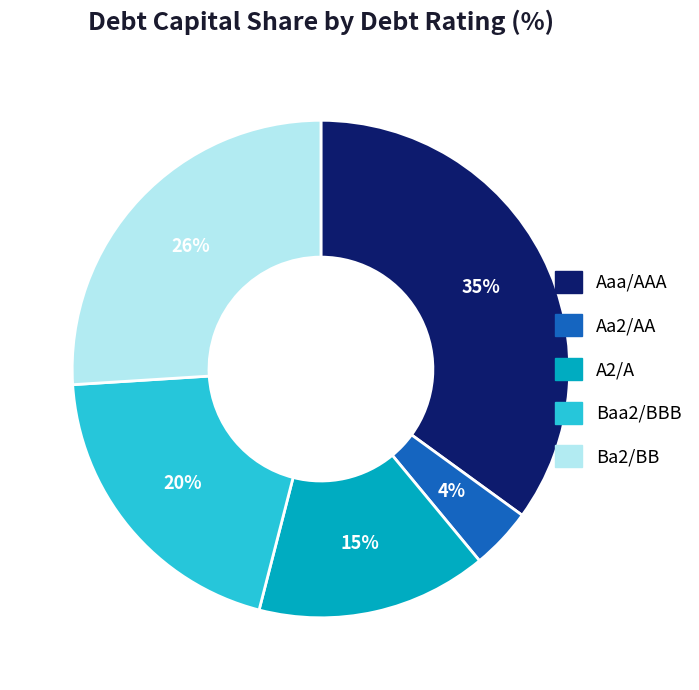

How many segments does this pie chart have?

5